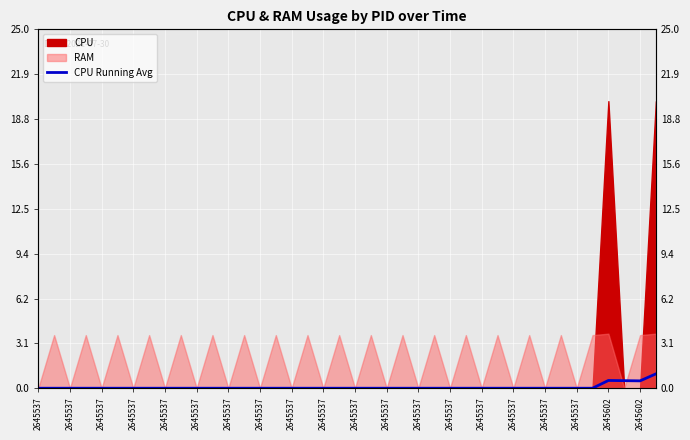

Which category has the lowest value across all series?

2645537